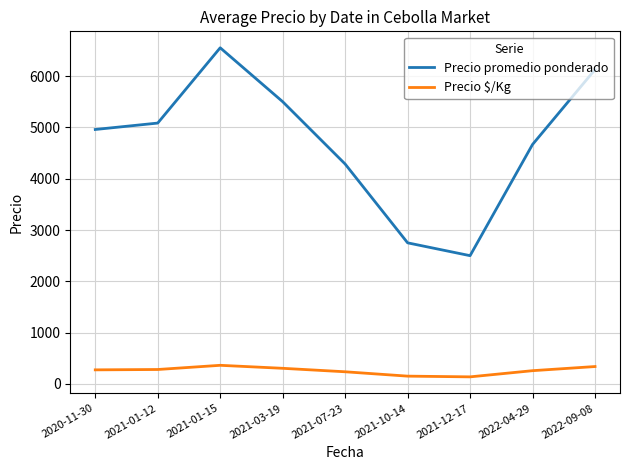

True or false: Precio promedio ponderado has a value of 2568.4 at 2022-04-29.

False